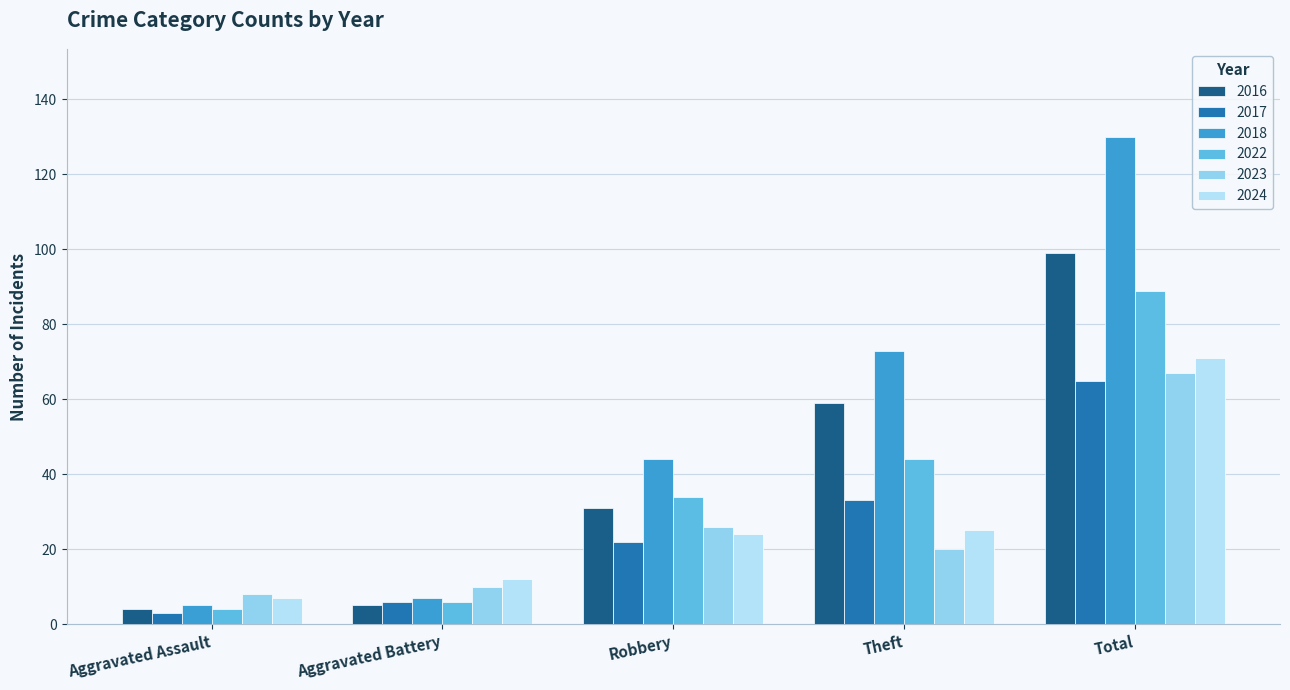

The value of 2022 at Theft is 44. True or false?

True